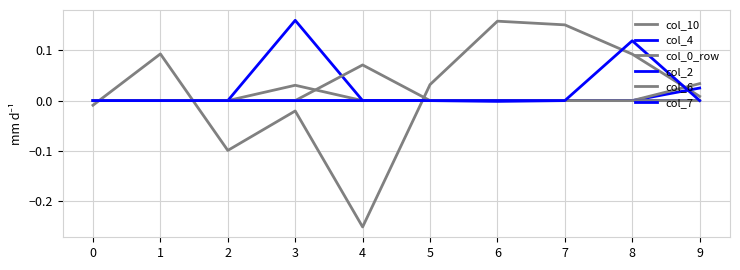

Which label corresponds to the largest value in the chart?

3